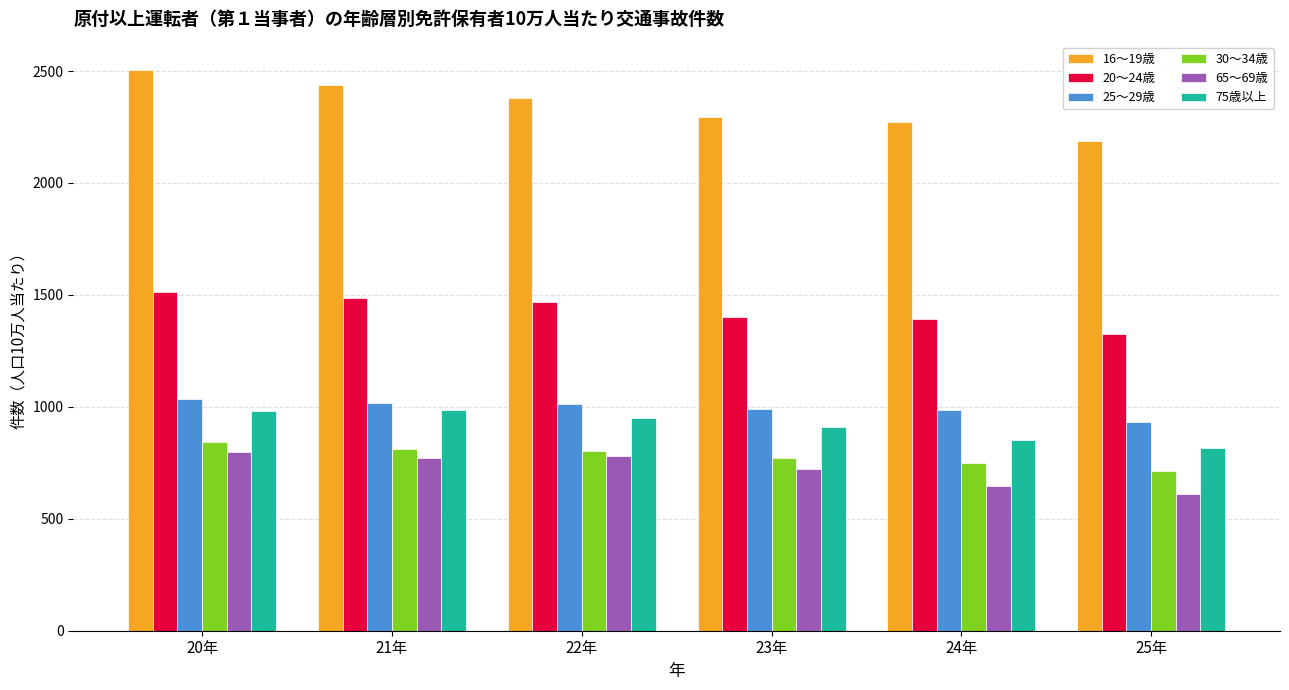

At which category is the sum across all series the highest?

20年